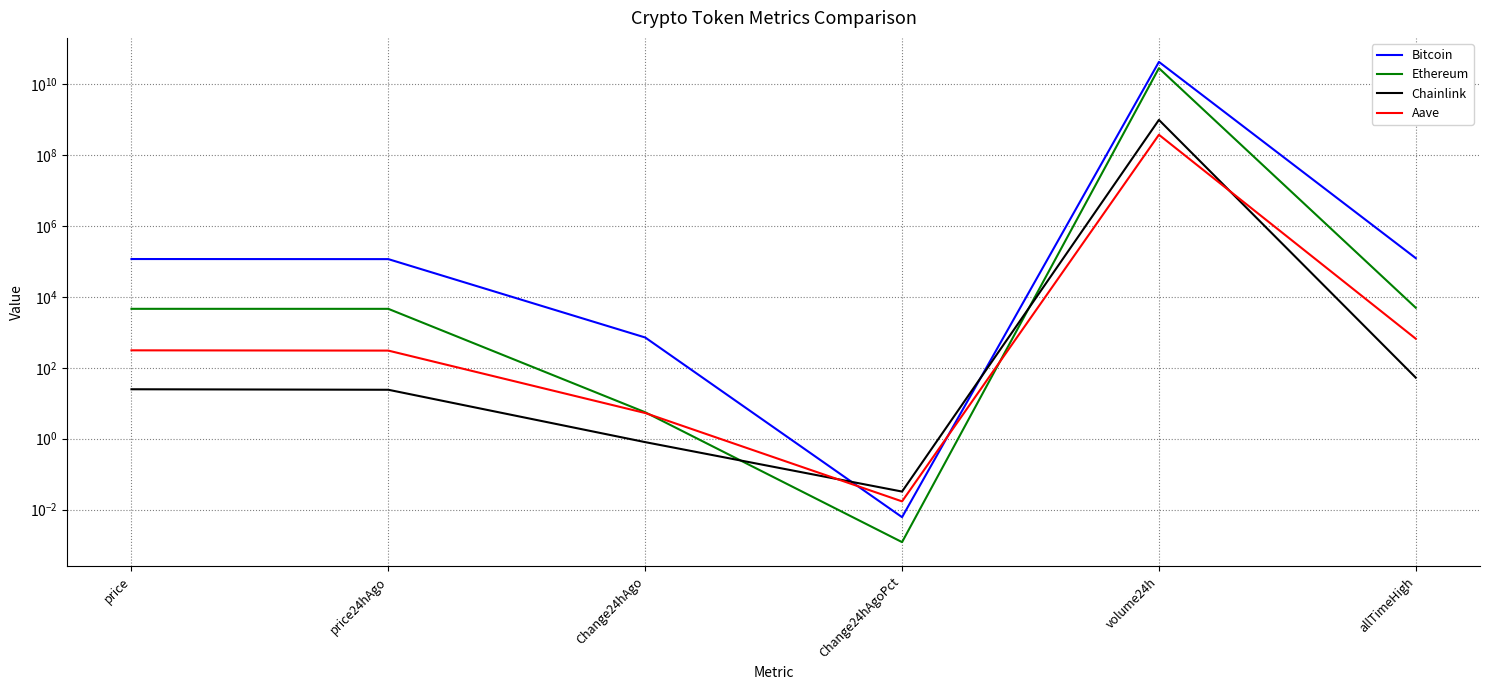

Rank the categories by Aave value from highest to lowest.

volume24h, allTimeHigh, price, price24hAgo, Change24hAgo, Change24hAgoPct